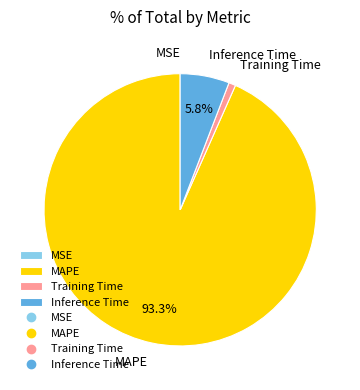

Do MAPE and Inference Time together represent more than half of the pie?

Yes